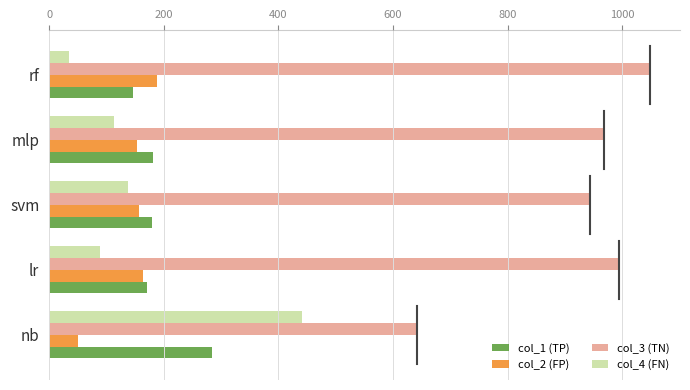

Is the value of col_1 (TP) at lr greater than the value of col_4 (FN) at lr?

Yes